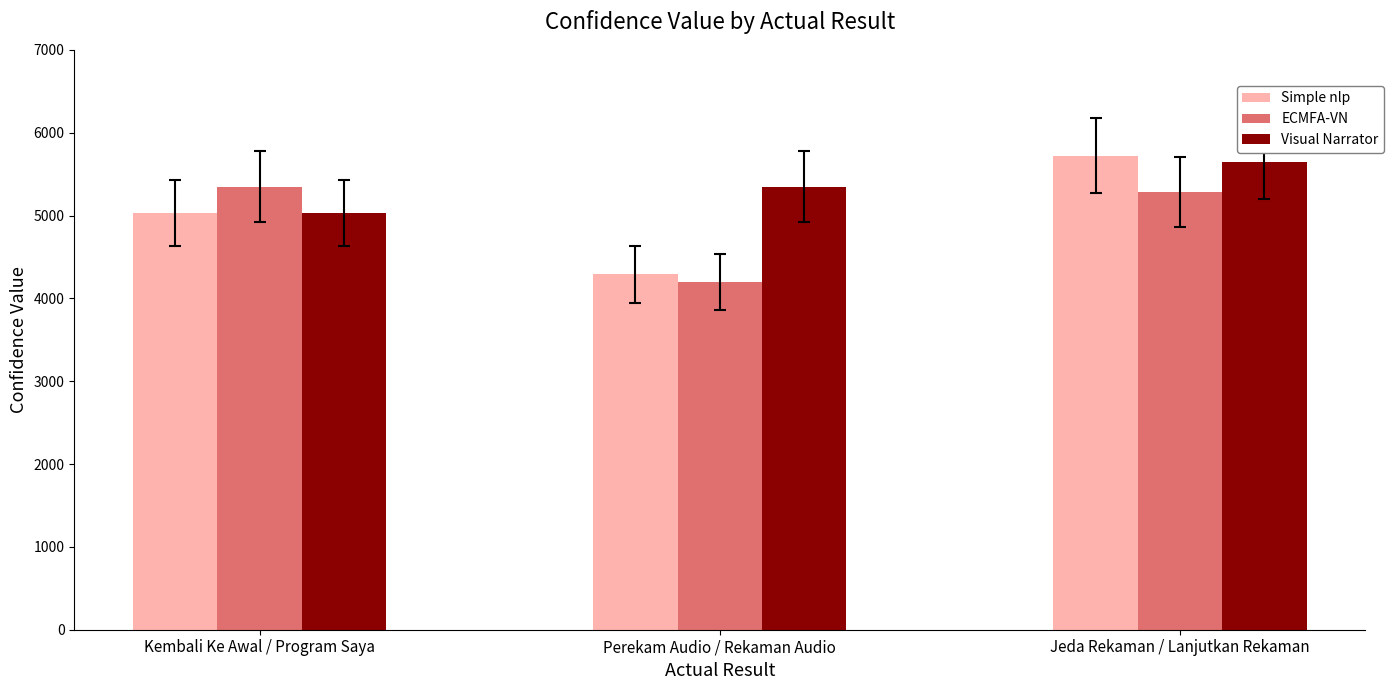

Rank the categories by Simple nlp value from highest to lowest.

Jeda Rekaman / Lanjutkan Rekaman, Kembali Ke Awal / Program Saya, Perekam Audio / Rekaman Audio